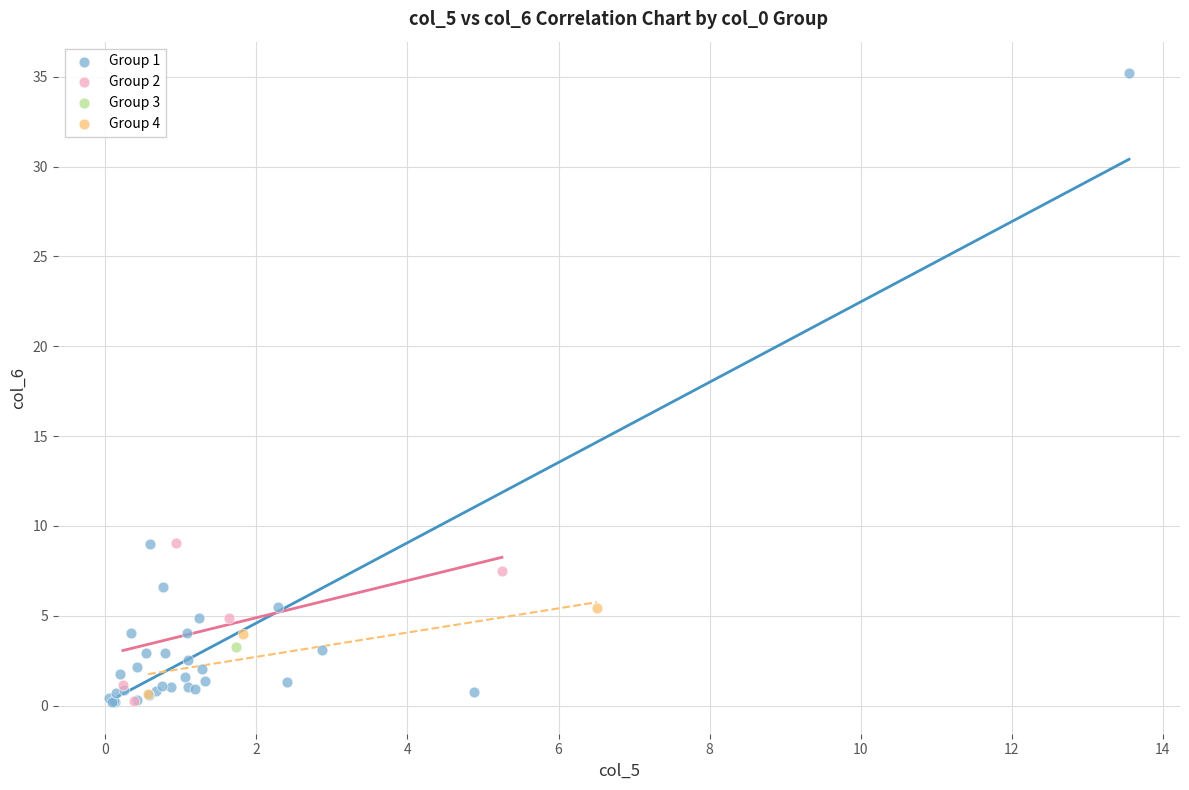

What are all the series names shown in the legend?

Group 1, Group 2, Group 3, Group 4